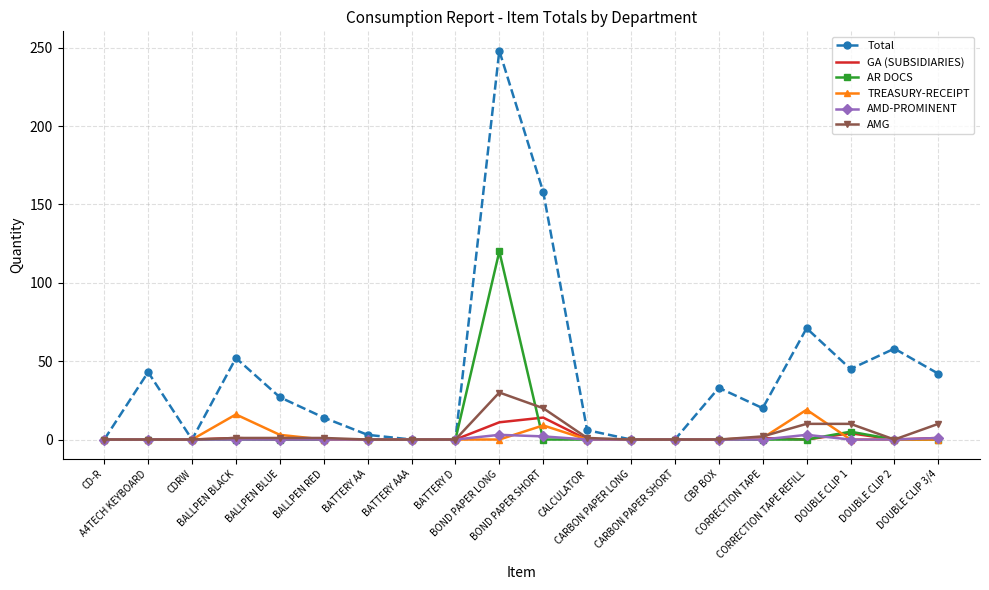

At which category is the sum across all series the highest?

BOND PAPER LONG